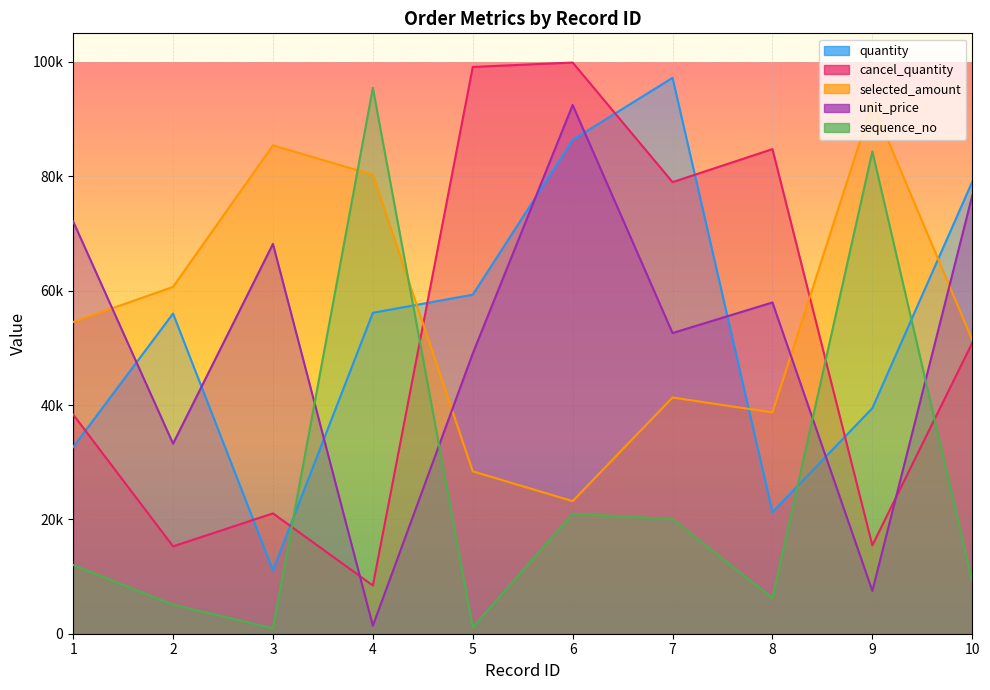

Where does the selected_amount series first go above 54520?

2